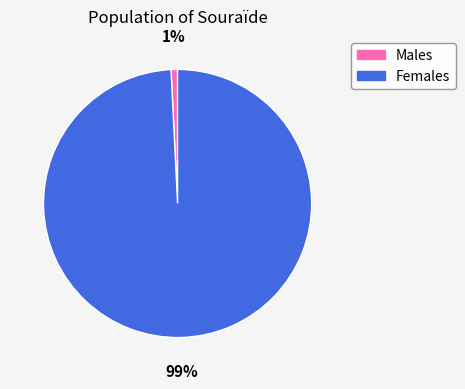

Does any single category account for the majority?

Yes